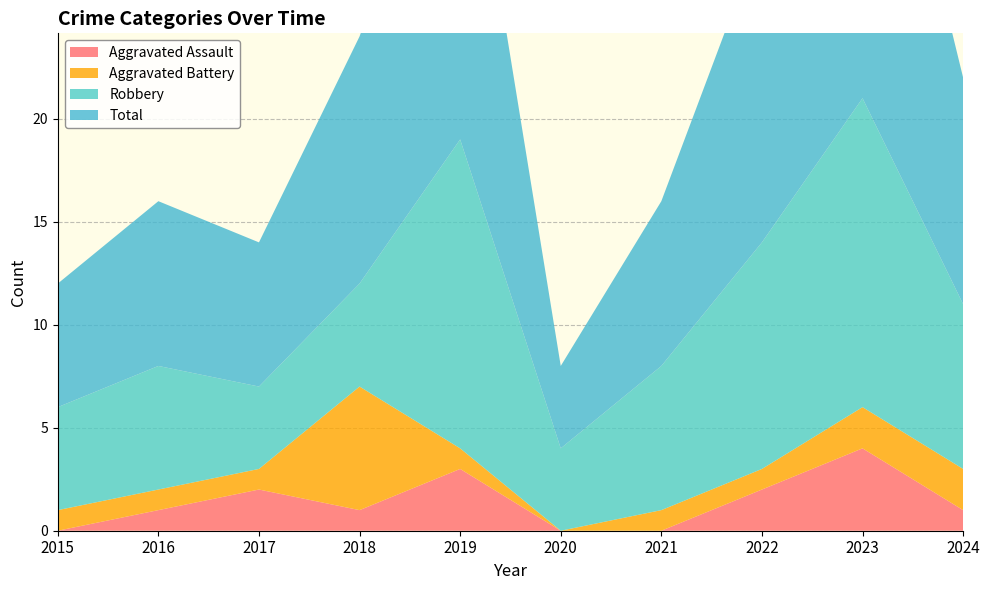

Reading left to right, transcribe all the data shown in this chart.

Aggravated Assault: 0	1	2	1	3	0	0	2	4	1
Aggravated Battery: 1	1	1	6	1	0	1	1	2	2
Robbery: 5	6	4	5	15	4	7	11	15	8
Total: 6	8	7	12	19	4	8	15	21	11